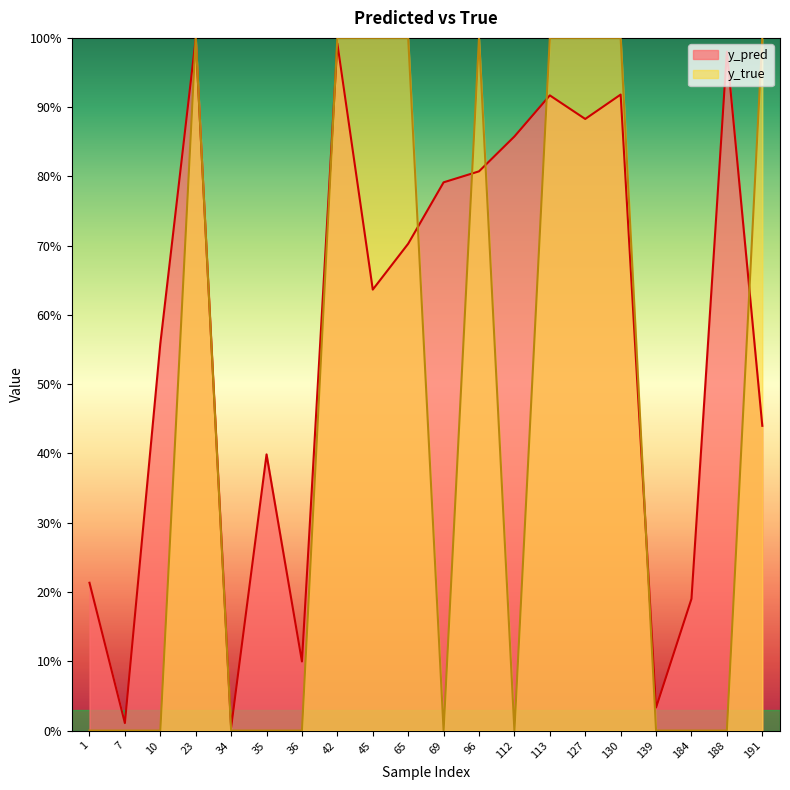

How many positive values does the y_true series have?

9